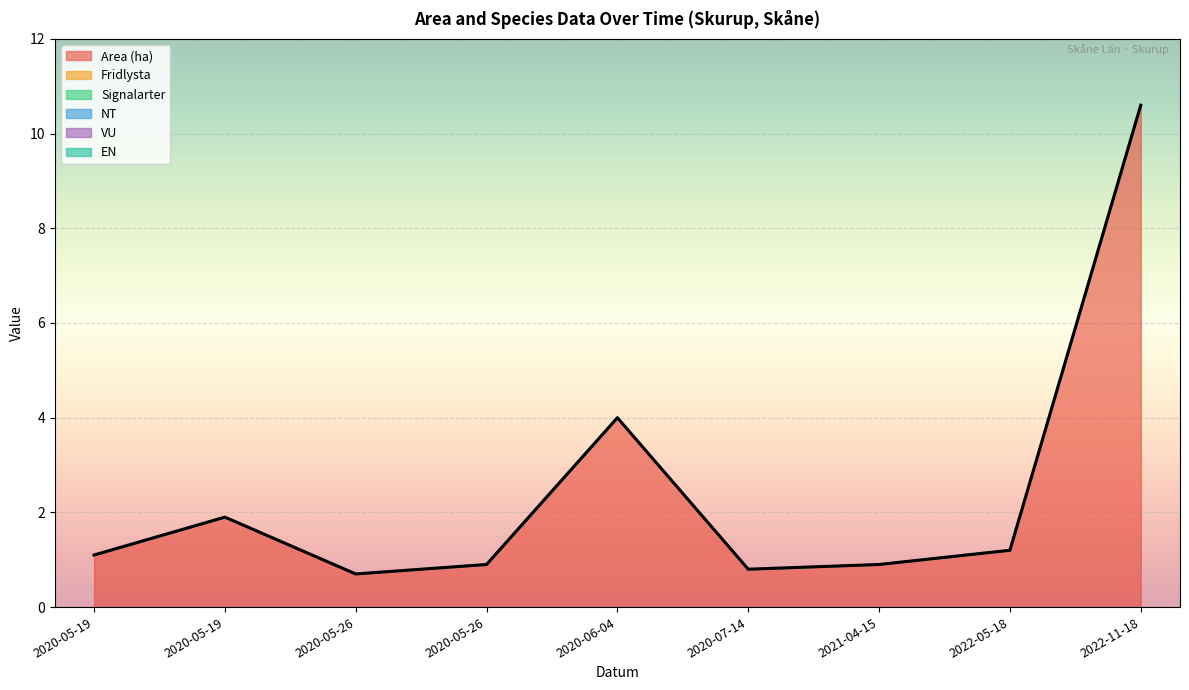

Reading left to right, what are all the values shown in this chart?

Area (ha): 1.1	1.9	0.7	0.9	4.0	0.8	0.9	1.2	10.6
Fridlysta: 0.0	0.0	0.0	0.0	0.0	0.0	0.0	0.0	0.0
Signalarter: 0.0	0.0	0.0	0.0	0.0	0.0	0.0	0.0	0.0
NT: 0.0	0.0	0.0	0.0	0.0	0.0	0.0	0.0	0.0
VU: 0.0	0.0	0.0	0.0	0.0	0.0	0.0	0.0	0.0
EN: 0.0	0.0	0.0	0.0	0.0	0.0	0.0	0.0	0.0